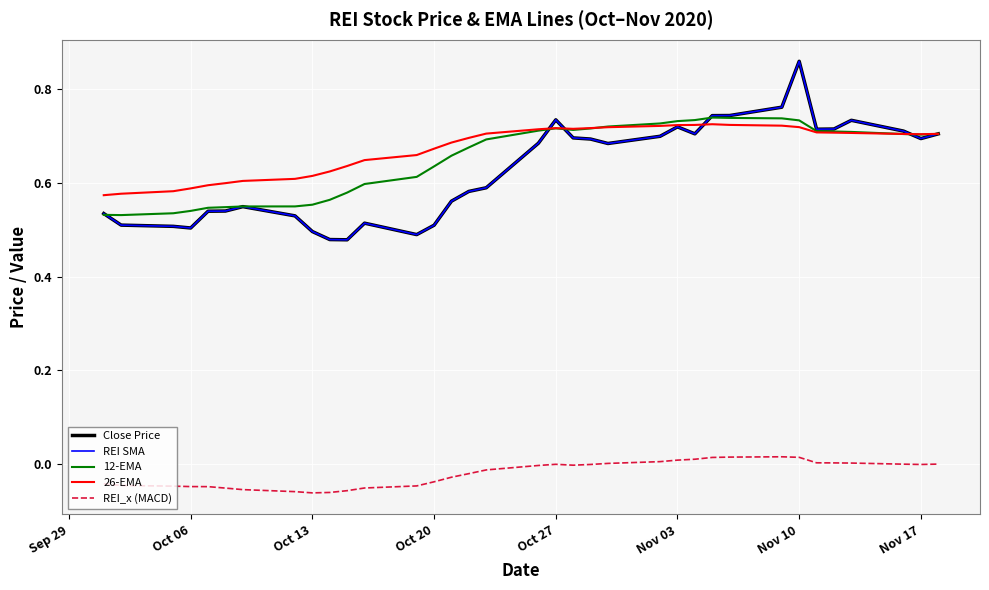

True or false: 12-EMA has more than 1 points higher than both neighbors.

True